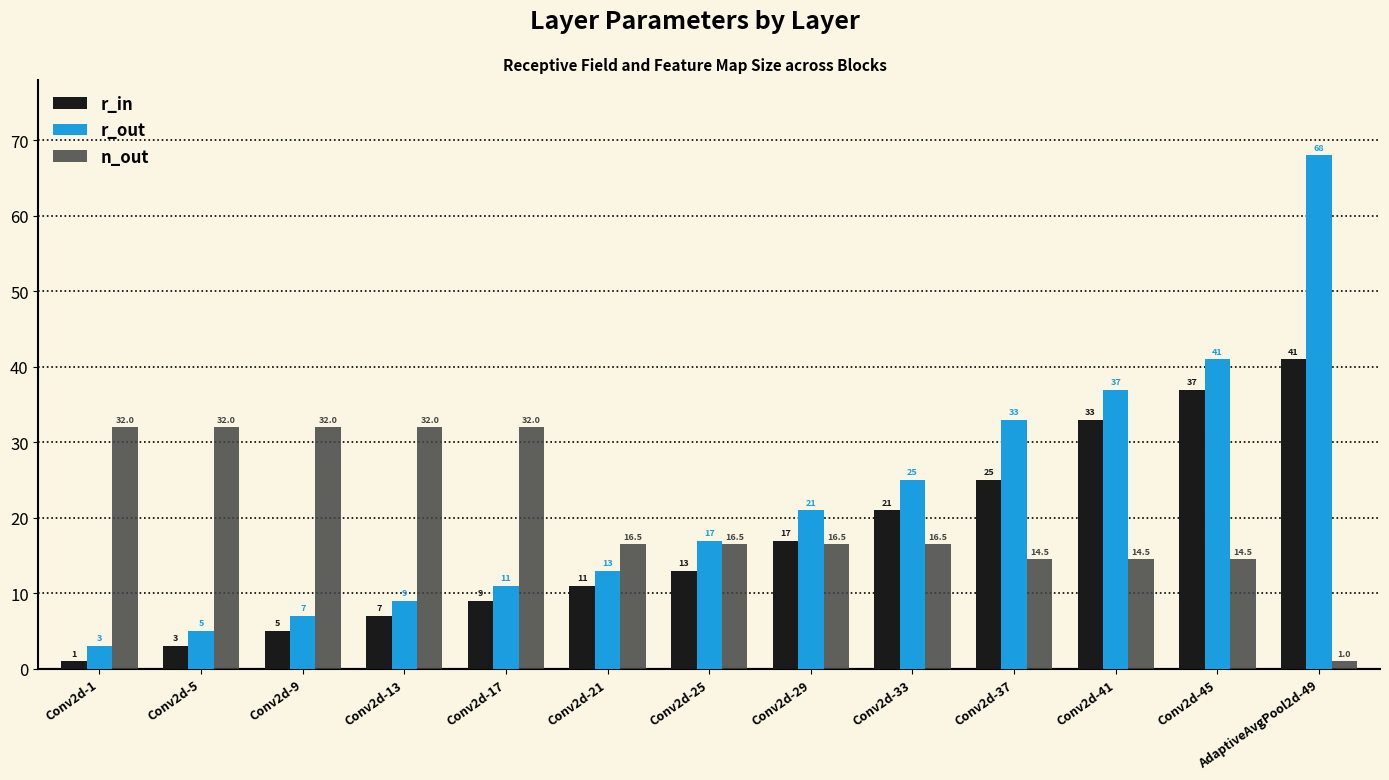

Rank the series at Conv2d-5 from highest to lowest value.

n_out, r_out, r_in